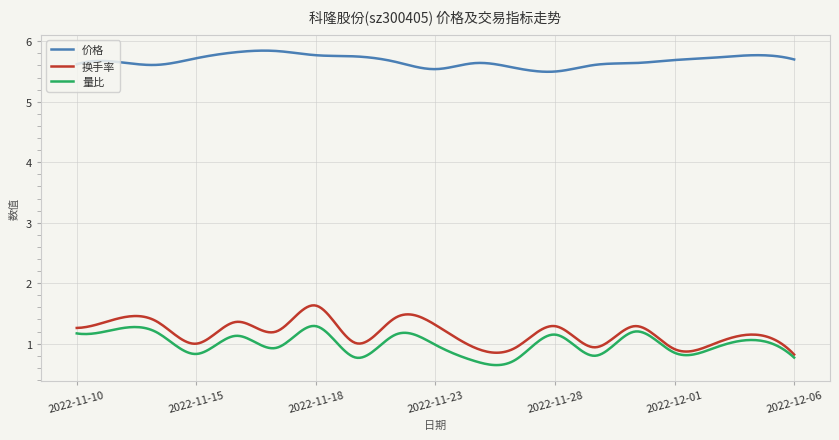

What is the smallest value displayed?

0.6